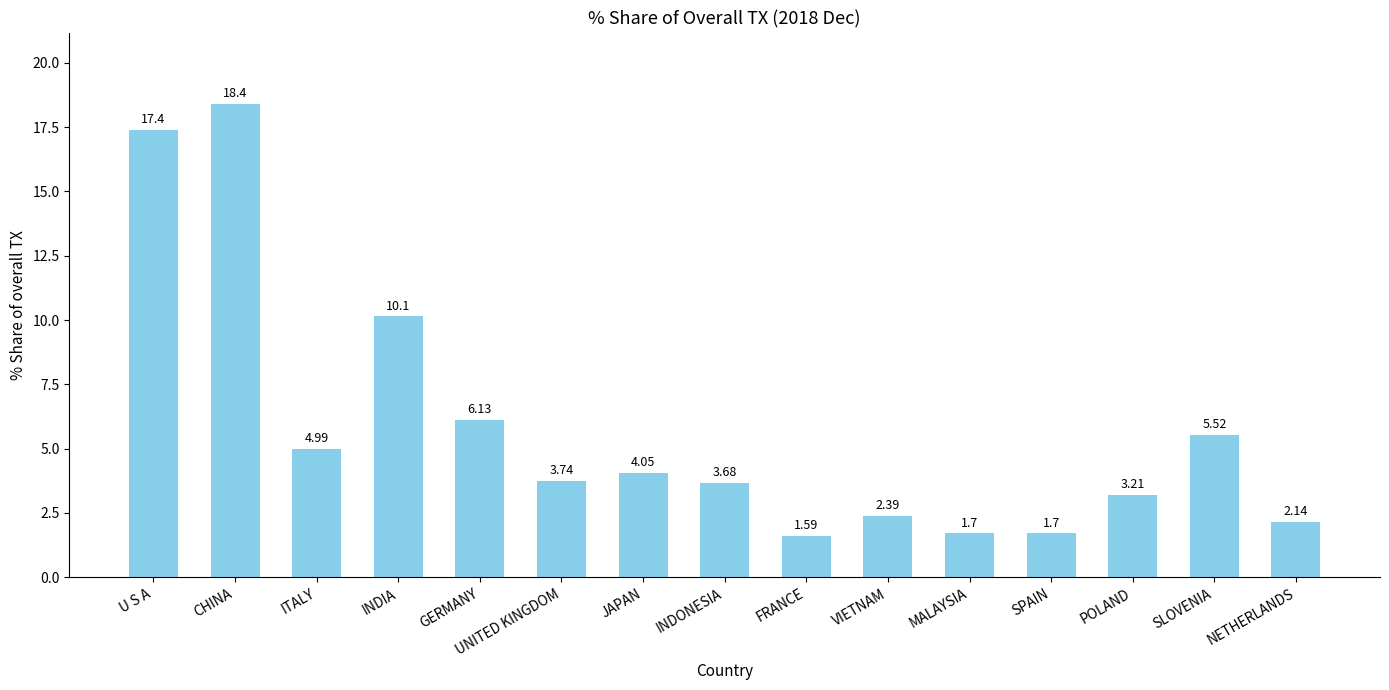

Approximately how many times larger is the value at FRANCE compared to MALAYSIA?

0.9